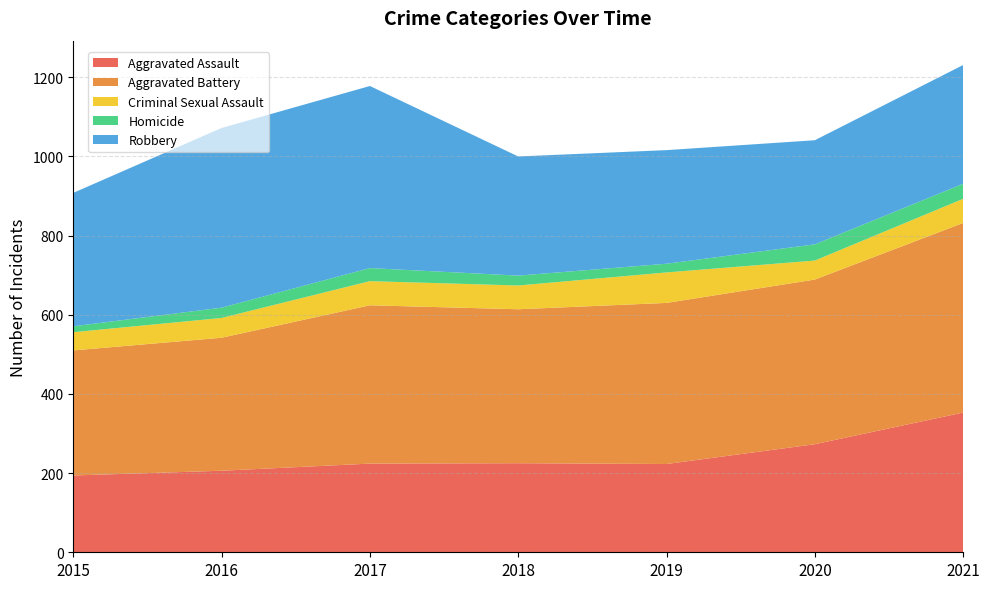

Reading right to left, transcribe all the data shown in this chart.

Aggravated Assault: 353	273	223	225	224	206	194
Aggravated Battery: 479	416	407	389	400	336	316
Criminal Sexual Assault: 61	48	77	60	61	50	46
Homicide: 38	41	22	25	33	26	15
Robbery: 300	263	287	301	460	454	337